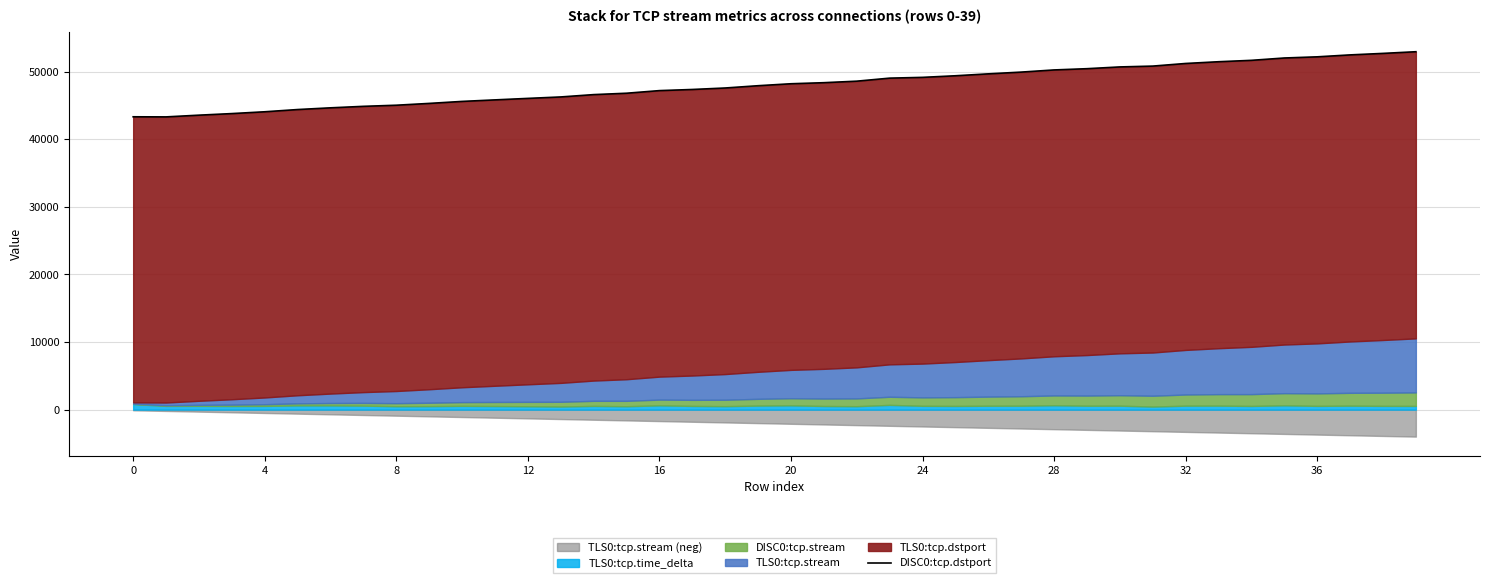

What is the maximum value shown in the chart?

52971.0